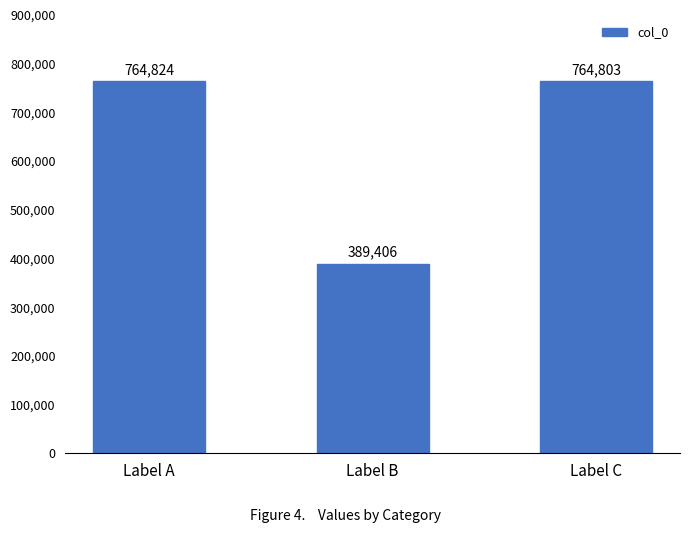

True or false: the data shows 419207 at Label A.

False